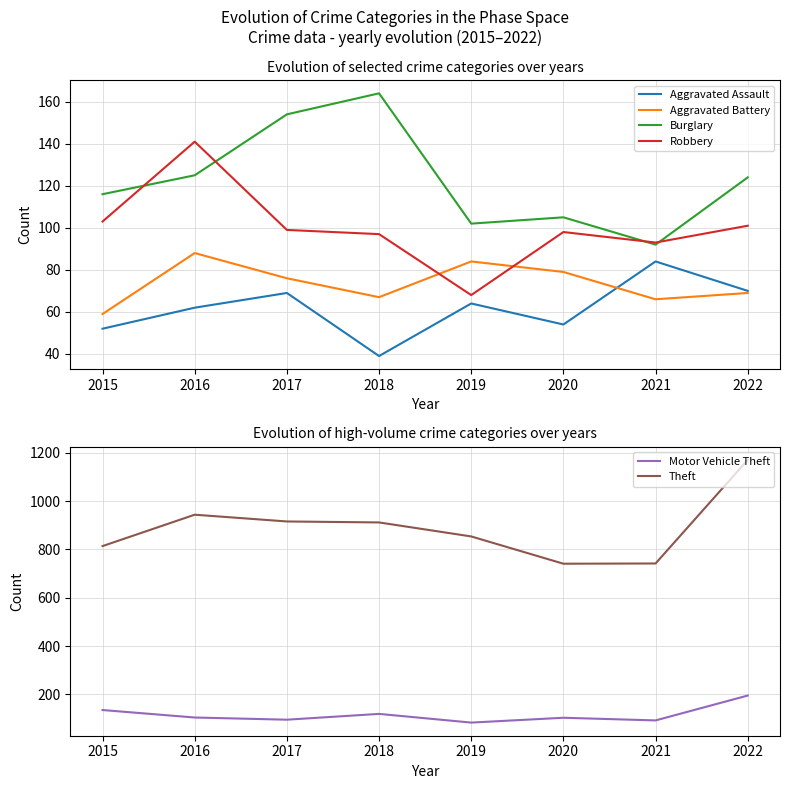

How many times do Robbery and Burglary cross each other?

4